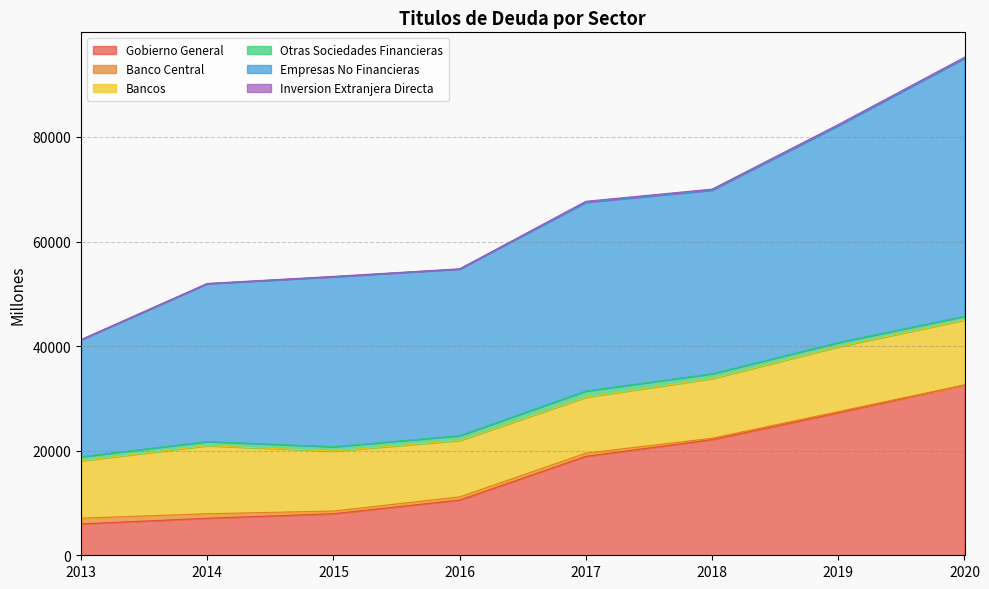

True or false: Banco Central has more than 0 interior local peaks.

True